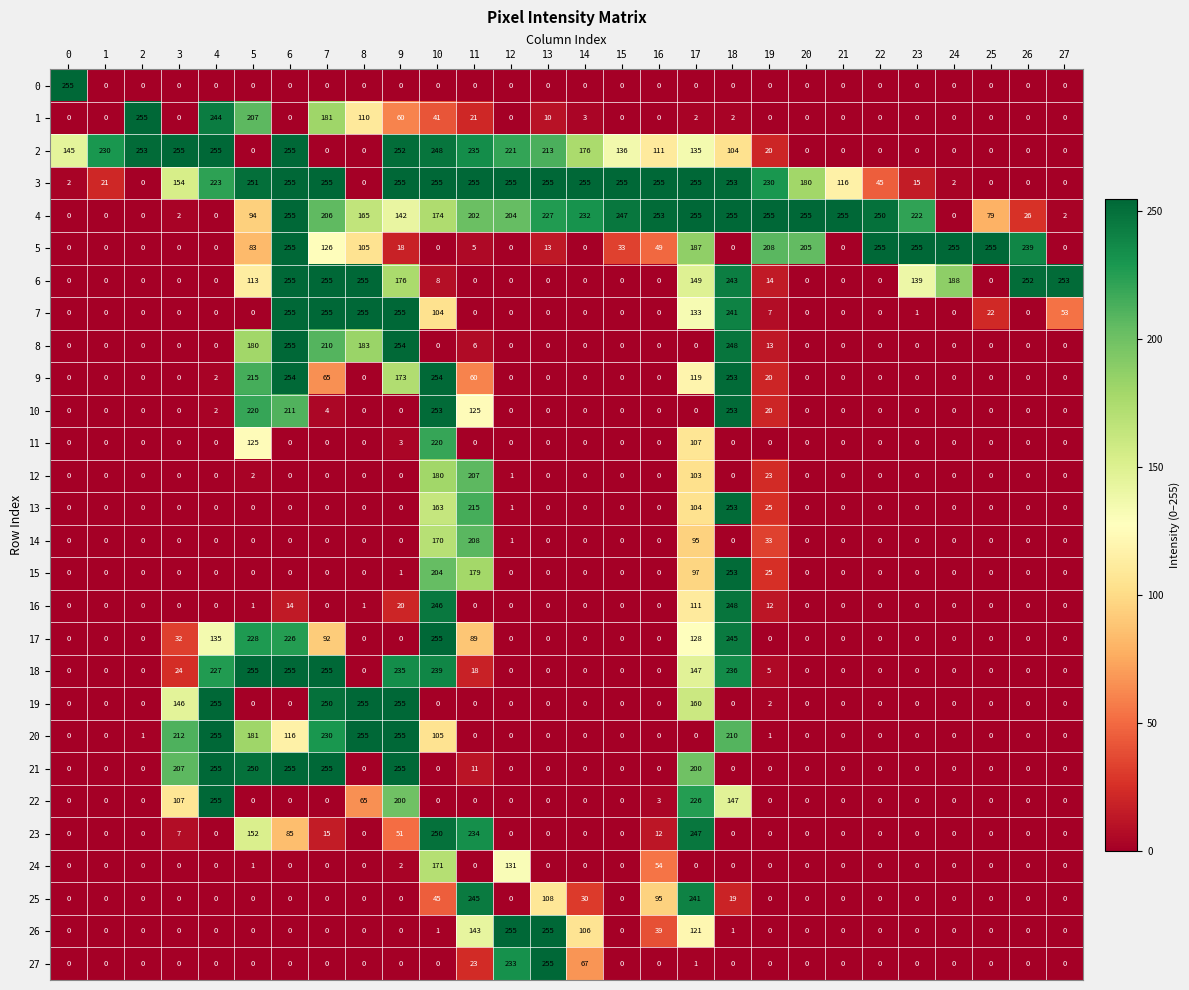

What is the spread (max minus min) of values at 25?

255